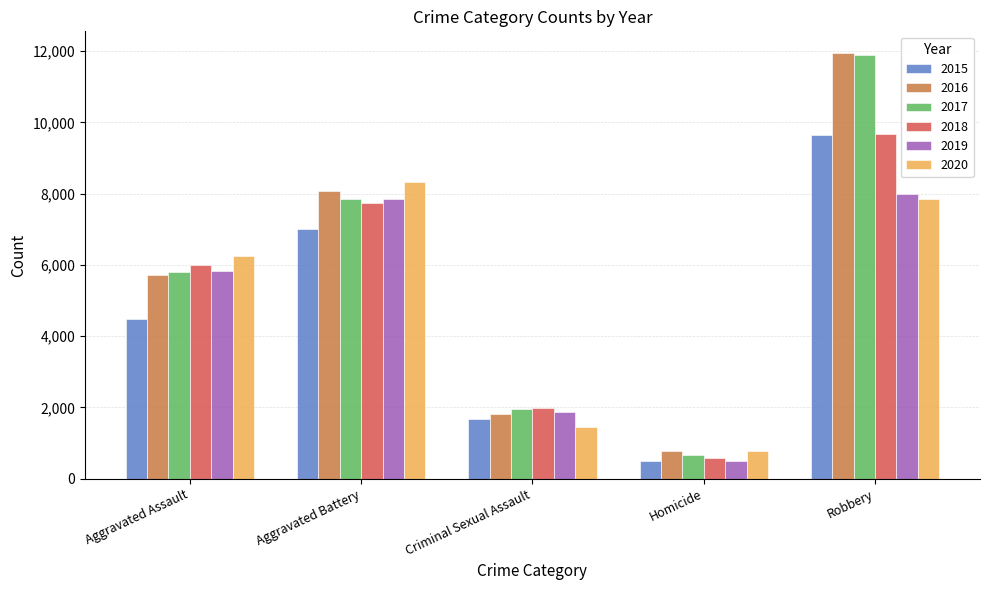

What is the sum of the 2018 values at Aggravated Assault and Criminal Sexual Assault?

7976